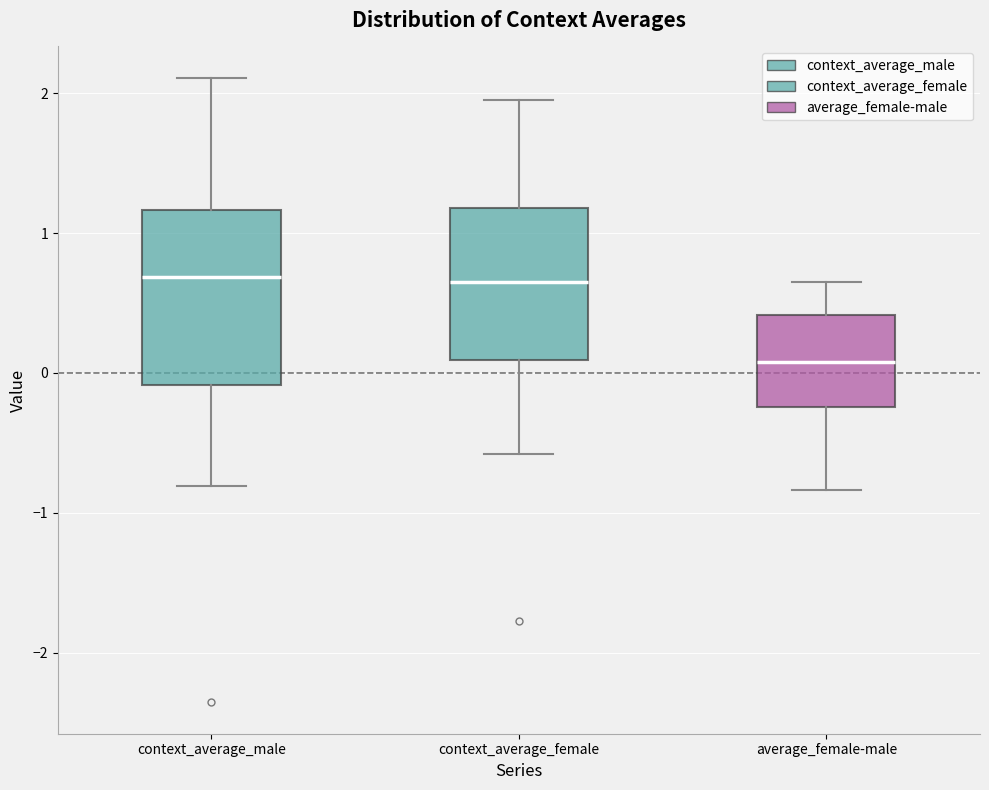

Which box has the lowest median line?

average_female-male